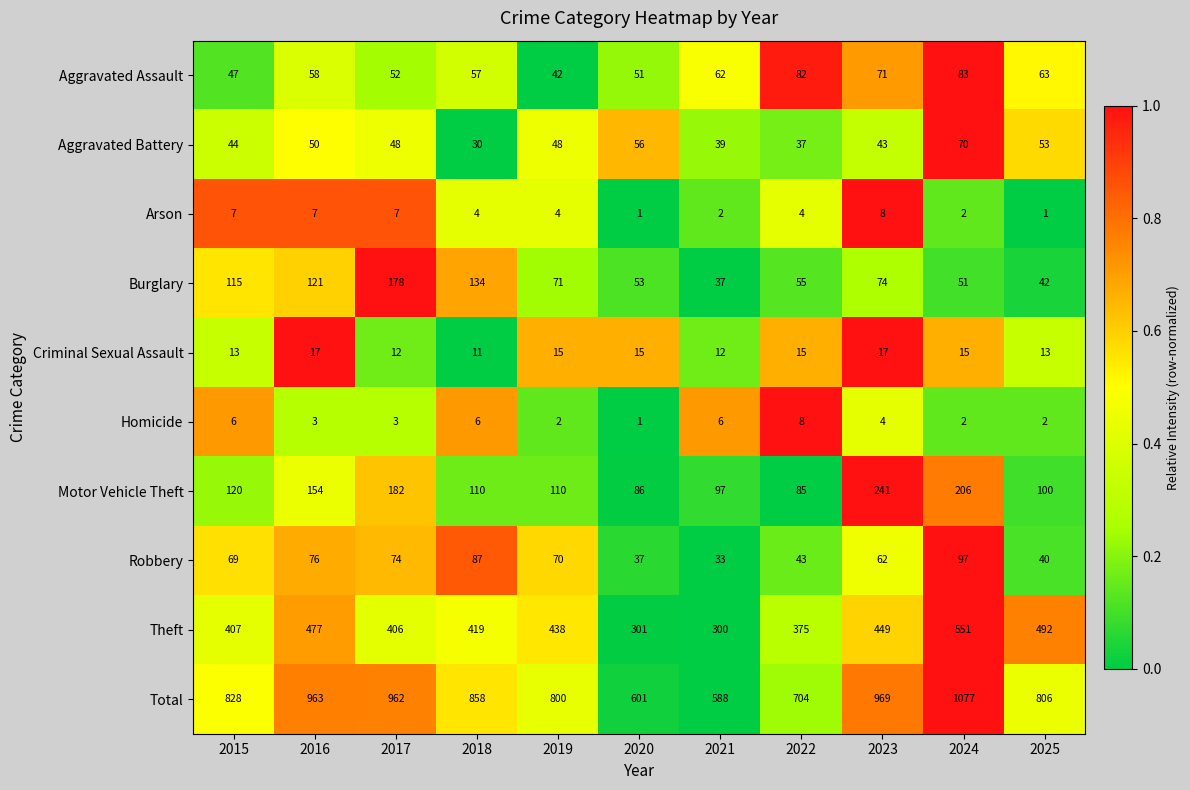

At 2025, list the series in order from smallest to largest.

Arson, Homicide, Criminal Sexual Assault, Robbery, Burglary, Aggravated Battery, Aggravated Assault, Motor Vehicle Theft, Theft, Total